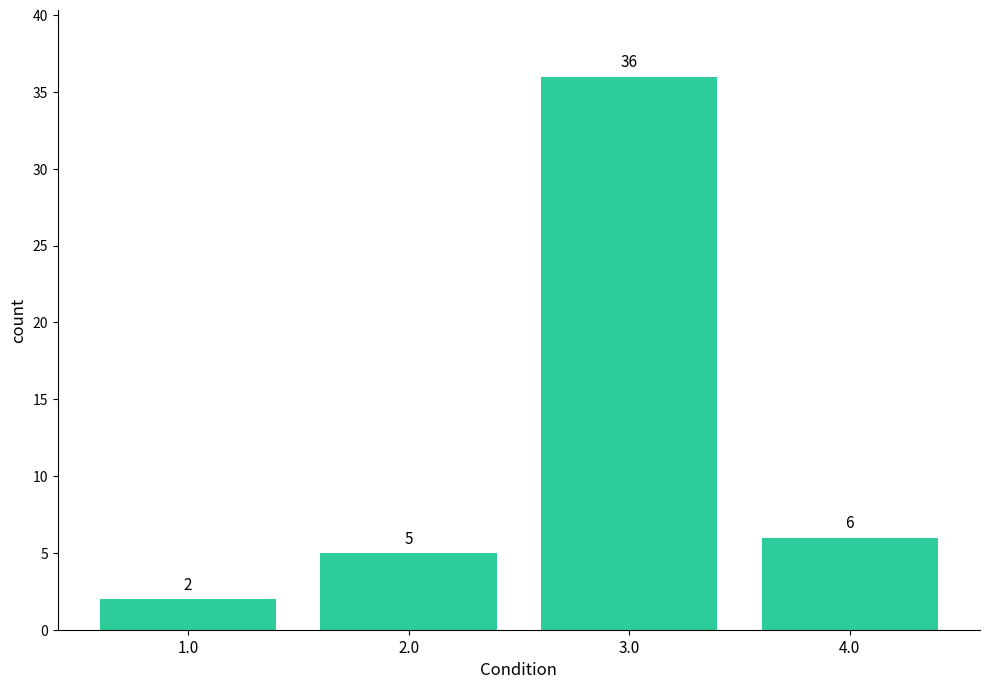

Reading left to right, list every bar in this chart as the range it spans on the x-axis followed by its height.

0.5 to 1.5: 2
1.5 to 2.5: 5
2.5 to 3.5: 36
3.5 to 4.5: 6